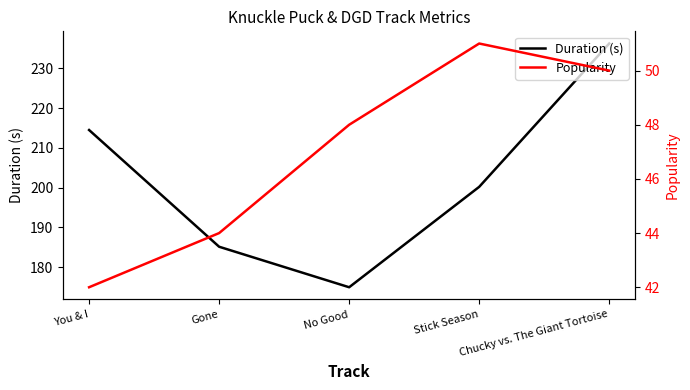

How many series are shown in this chart?

2